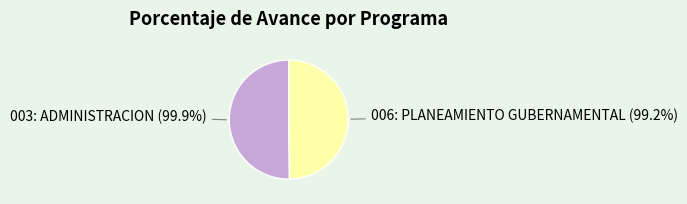

What portion of the pie excludes 006: PLANEAMIENTO GUBERNAMENTAL?

50.2%